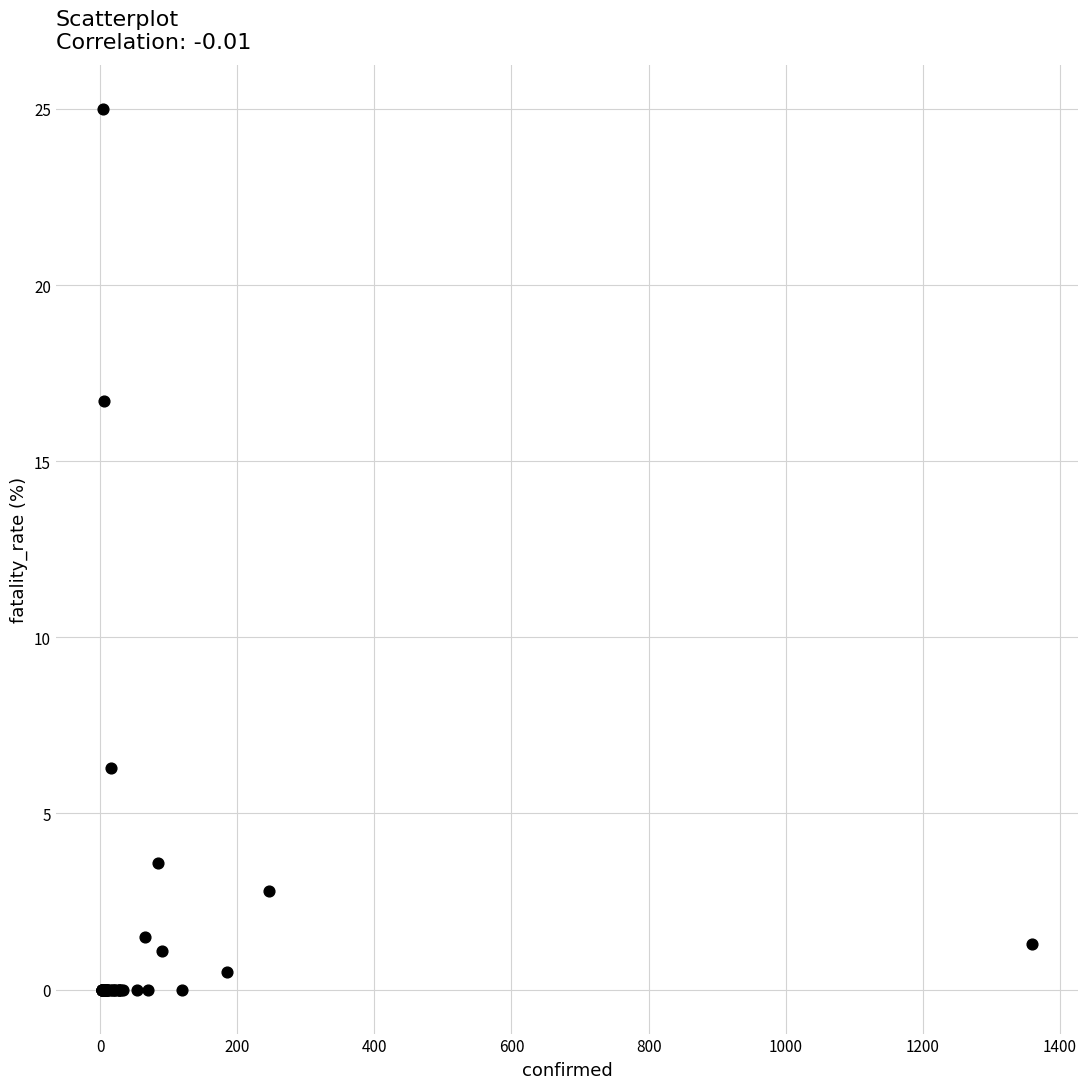

What Y value in the scatter plot is closest to 12?

16.7